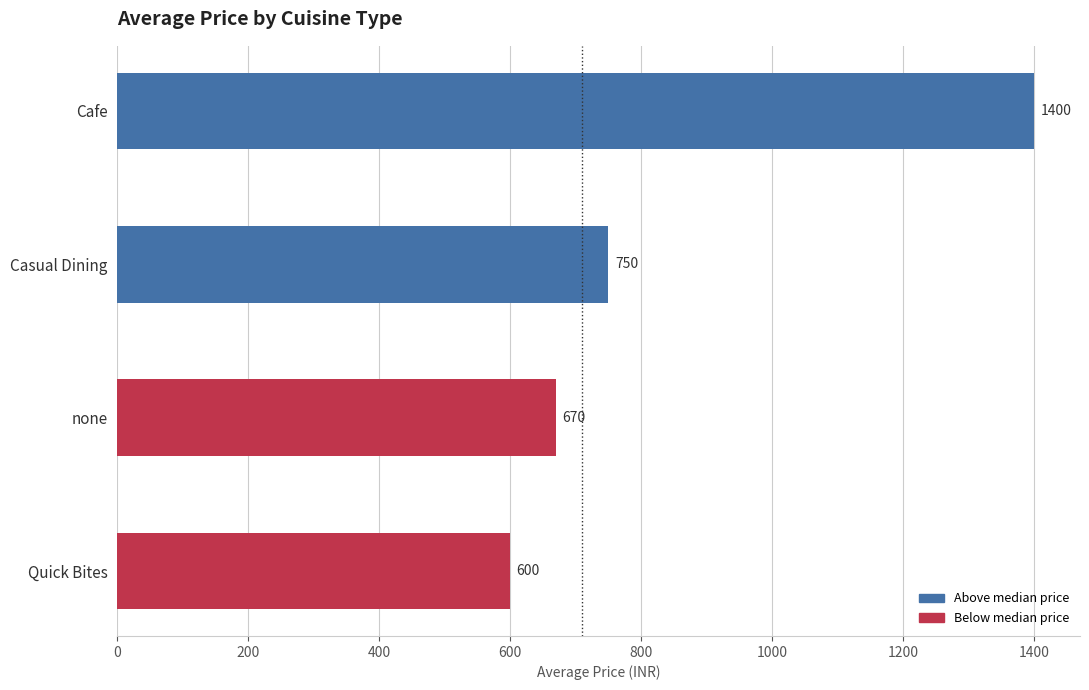

The value at none is 907. True or false?

False